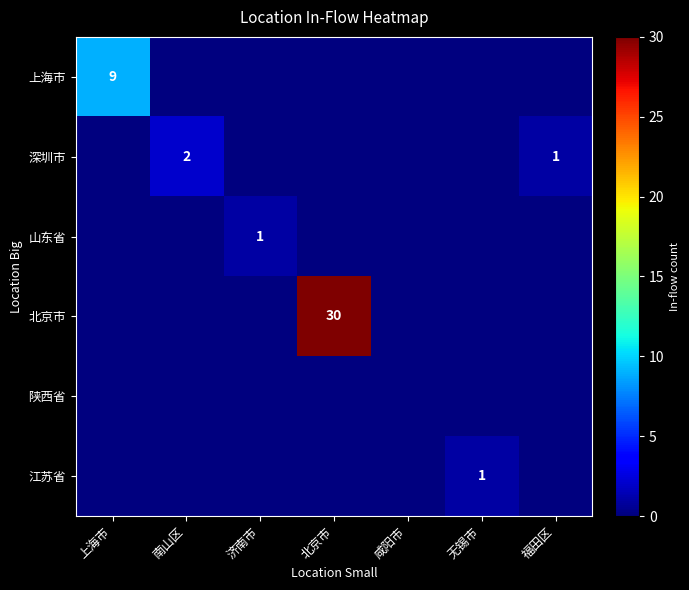

The value of 北京市 at 北京市 is 30. True or false?

True